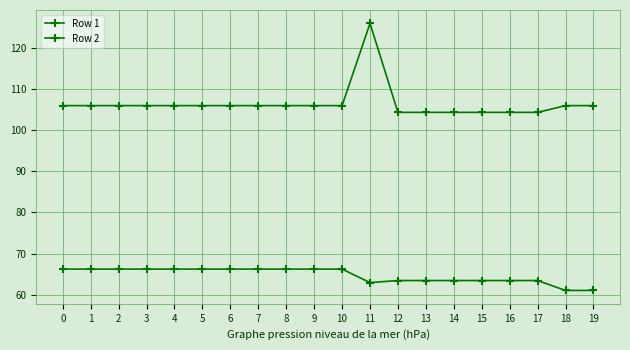

True or false: Row 2 has a value of 126.0 at 11.

True